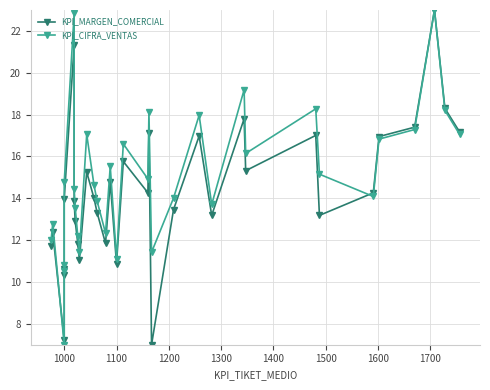

The value of KPI_CIFRA_VENTAS at 12 is 19.3. True or false?

False